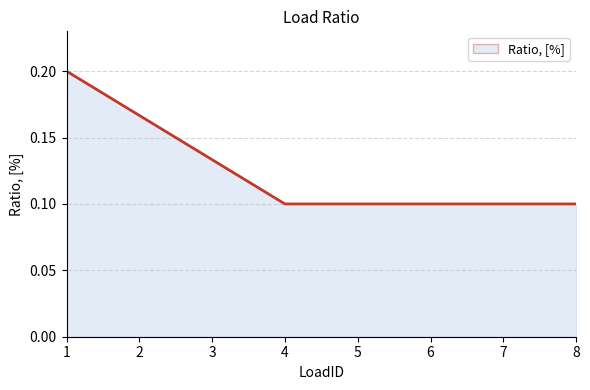

What is the sum of all values?

1.0